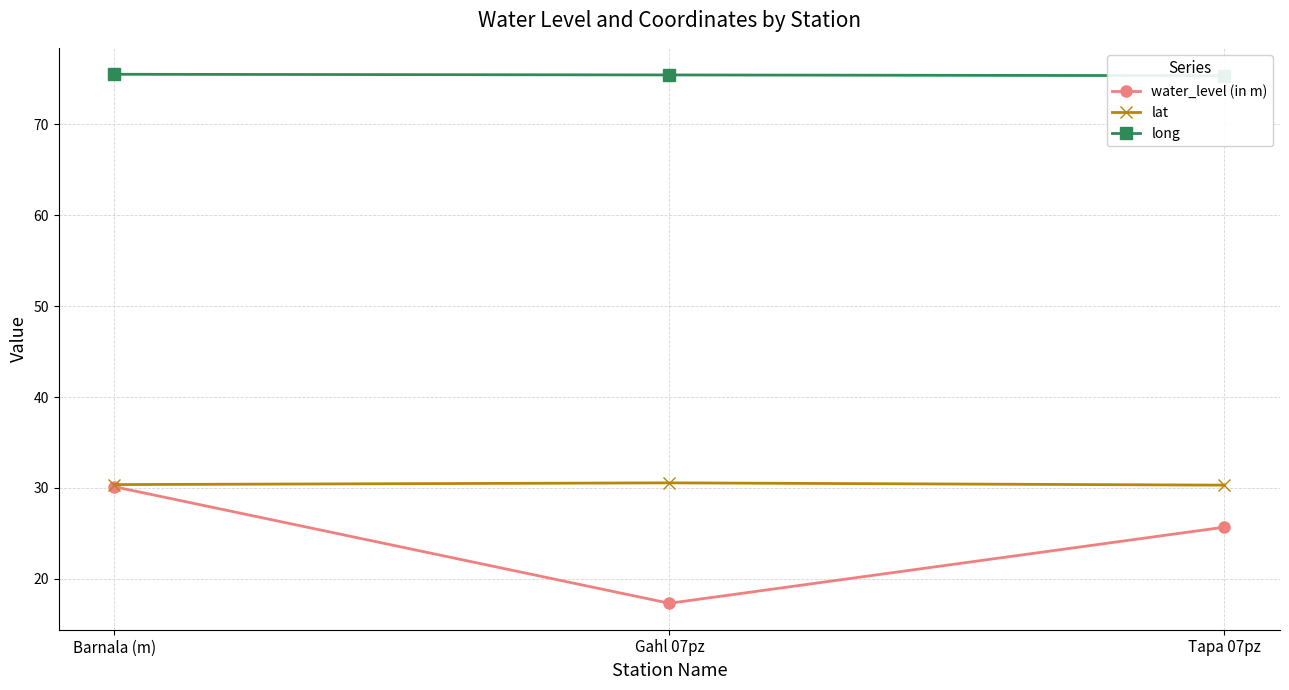

Which has a higher value, Barnala (m) or Gahl 07pz?

Barnala (m)